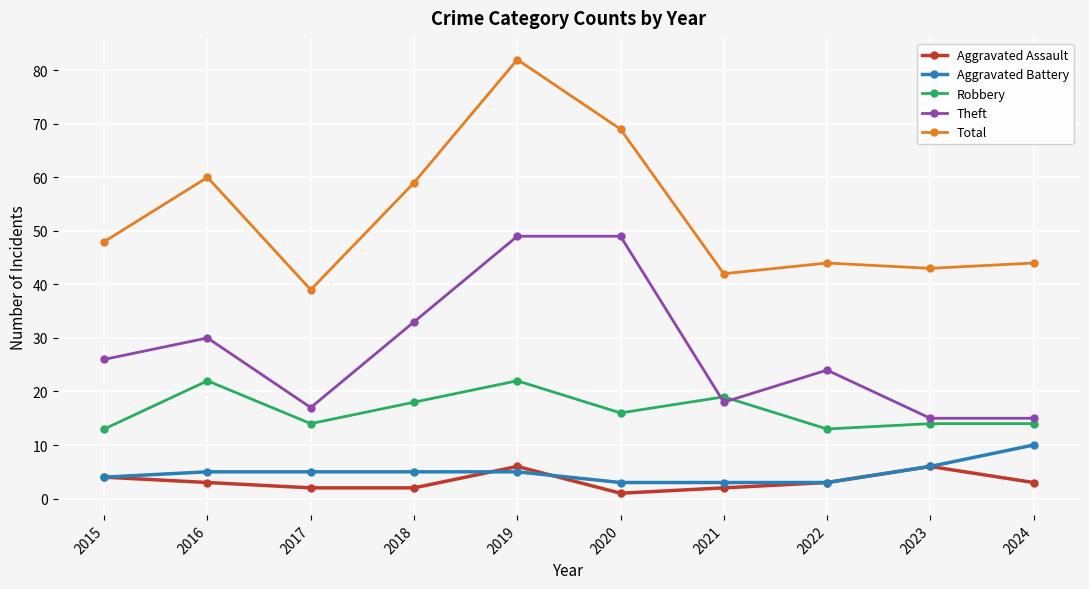

How many data points in Robbery are less than 16?

5